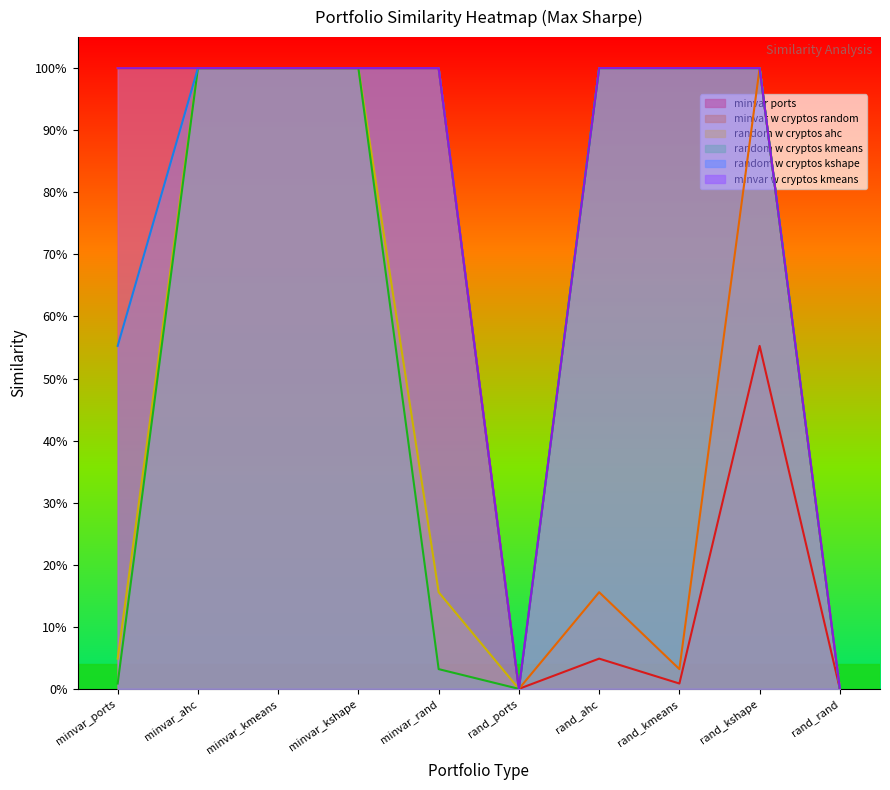

Does the chart display data point markers on the line(s)?

No